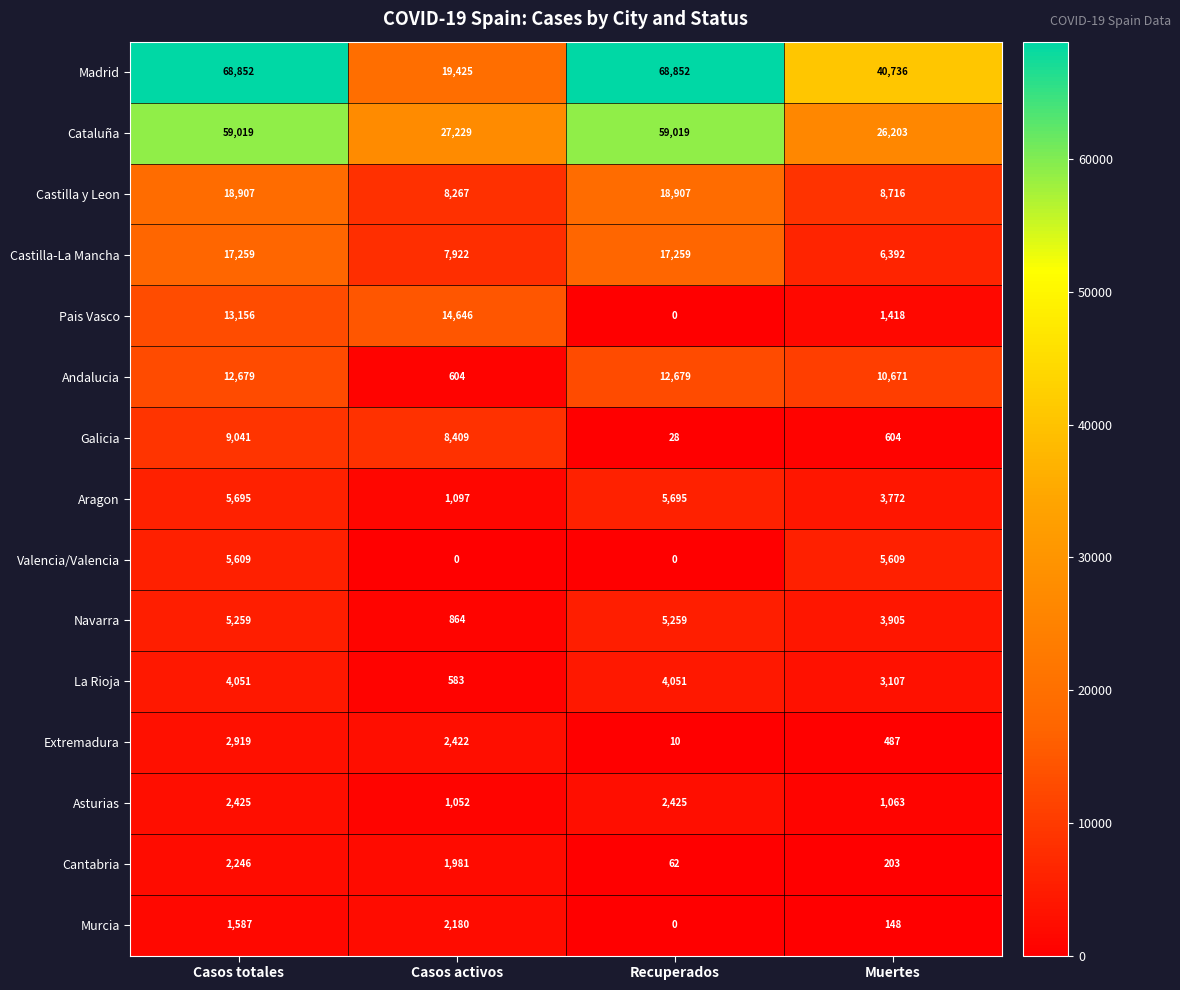

The Madrid series shows 41093 at Recuperados. True or false?

False